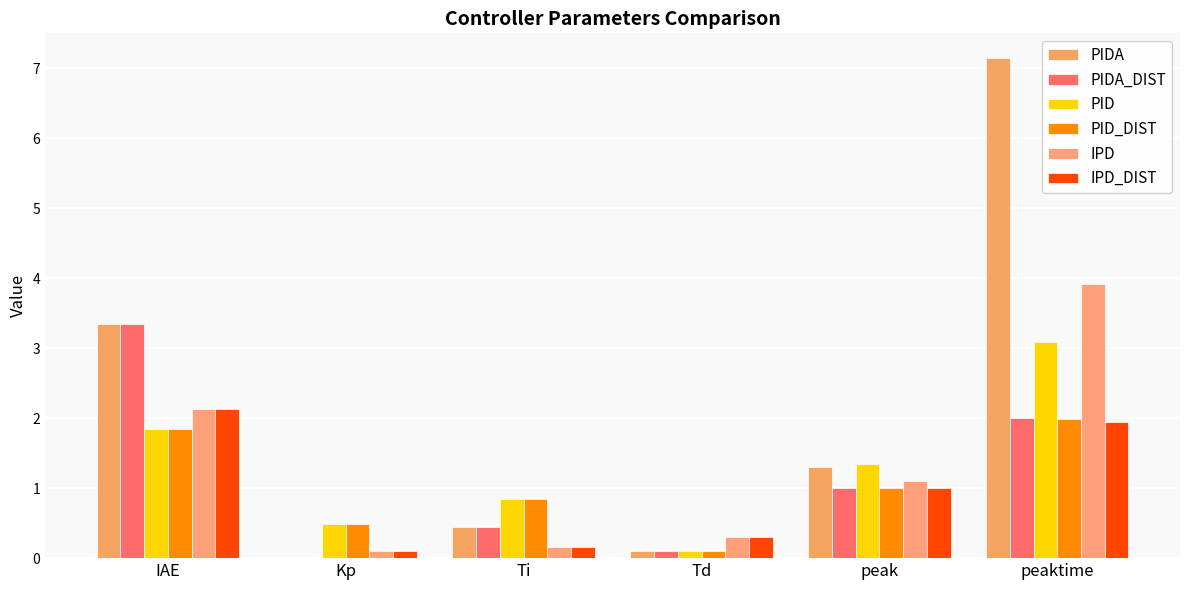

What is the value of the IPD_DIST bar at the 4th from the left?

0.3